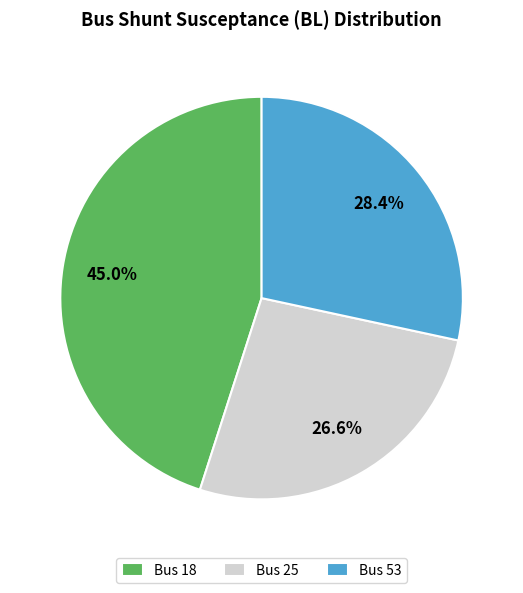

Which category has the biggest portion of the pie?

Bus 18